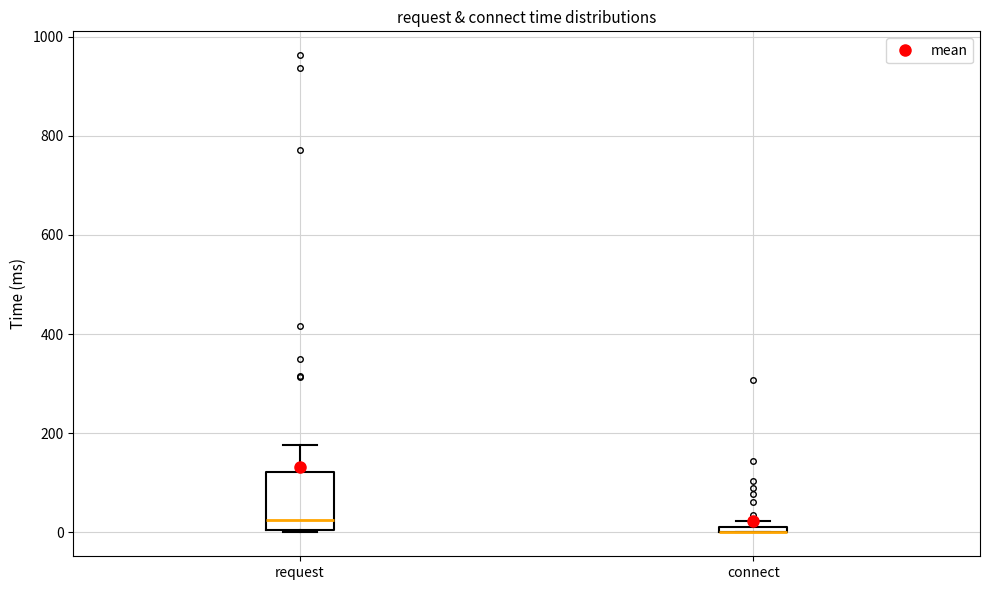

Which box is the tallest, from its lower edge to its upper edge?

request